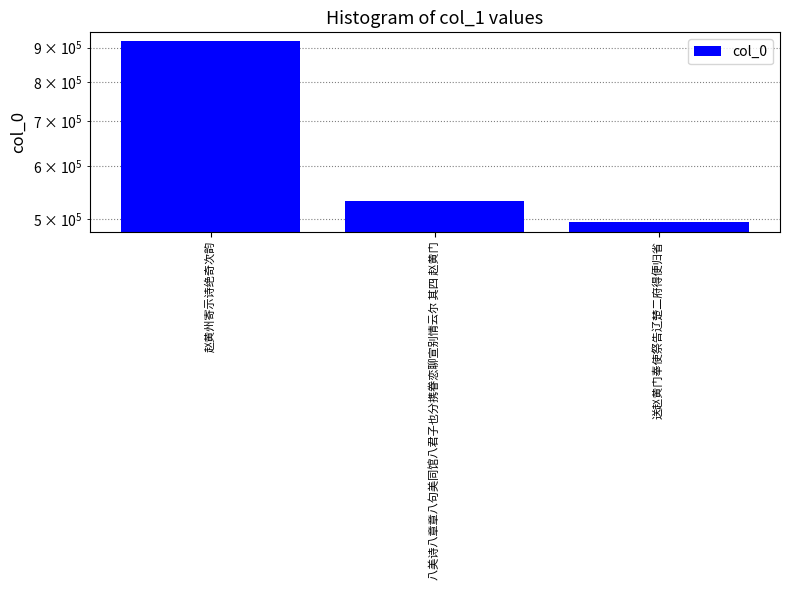

What is the maximum value shown in the chart?

919779